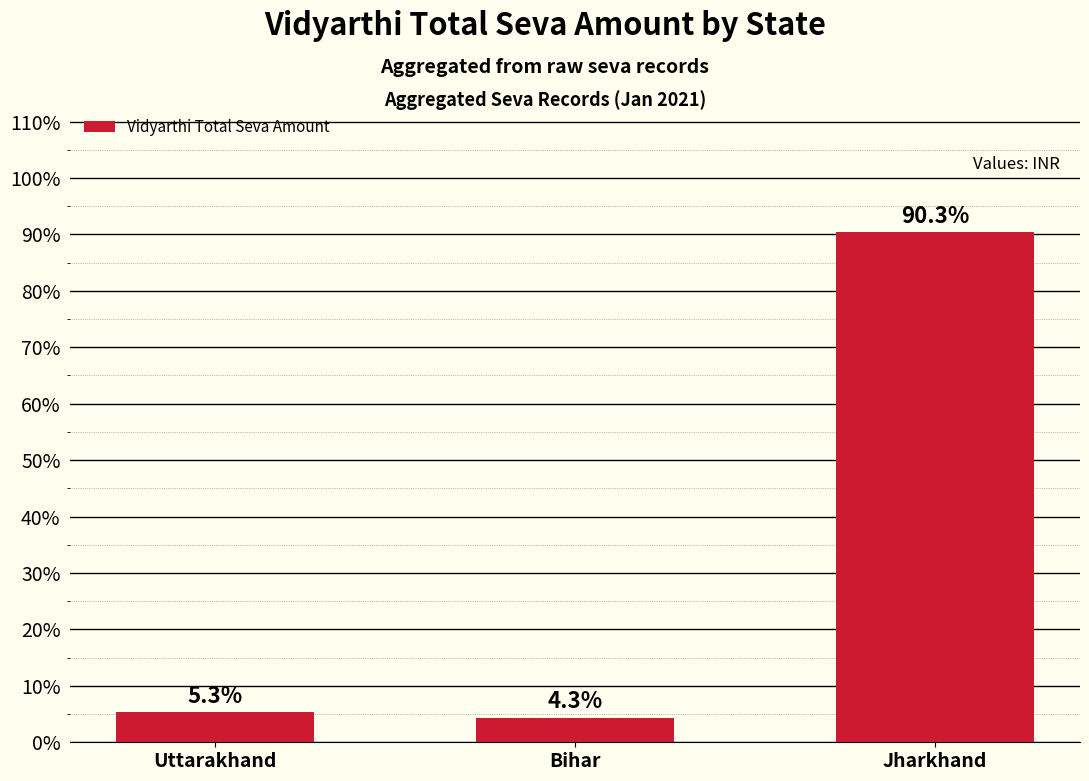

At which label does the data first exceed 5?

Uttarakhand